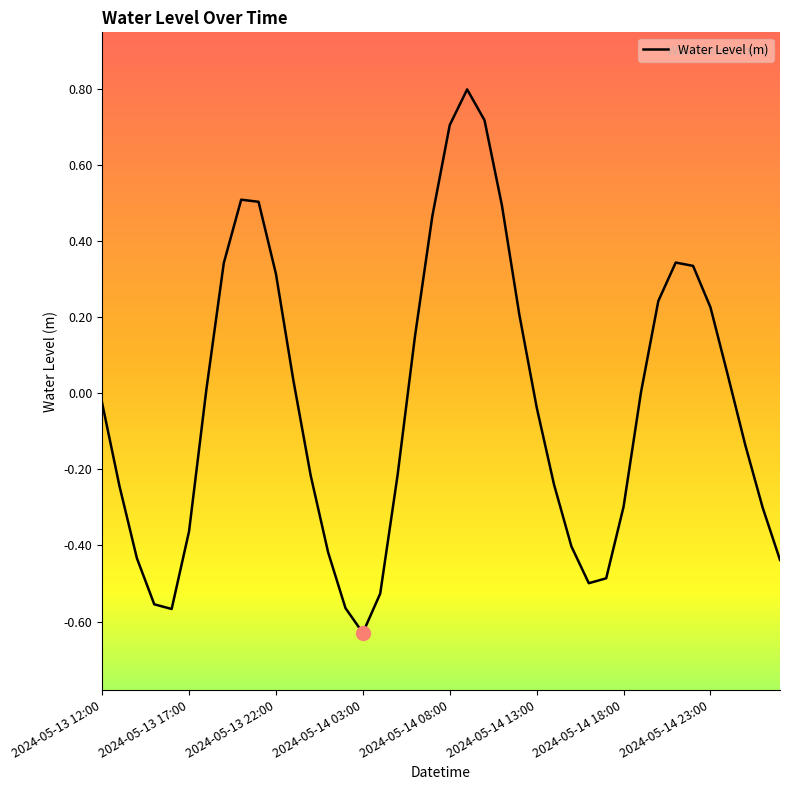

What is the greatest value displayed?

0.8